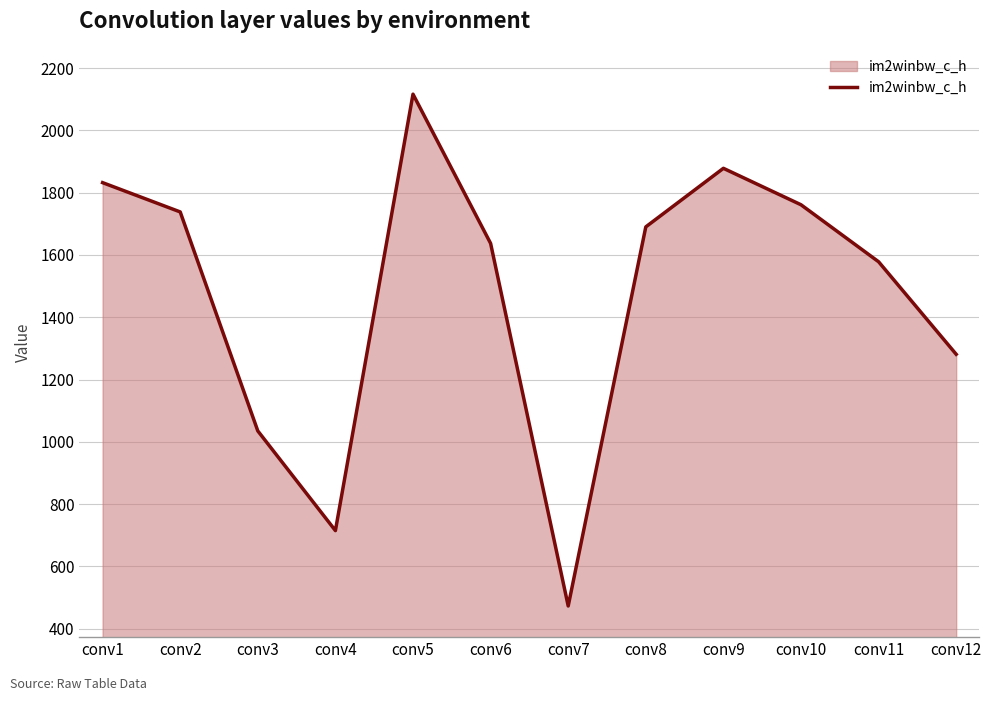

True or false: there are more than 2 points higher than both neighbors.

False